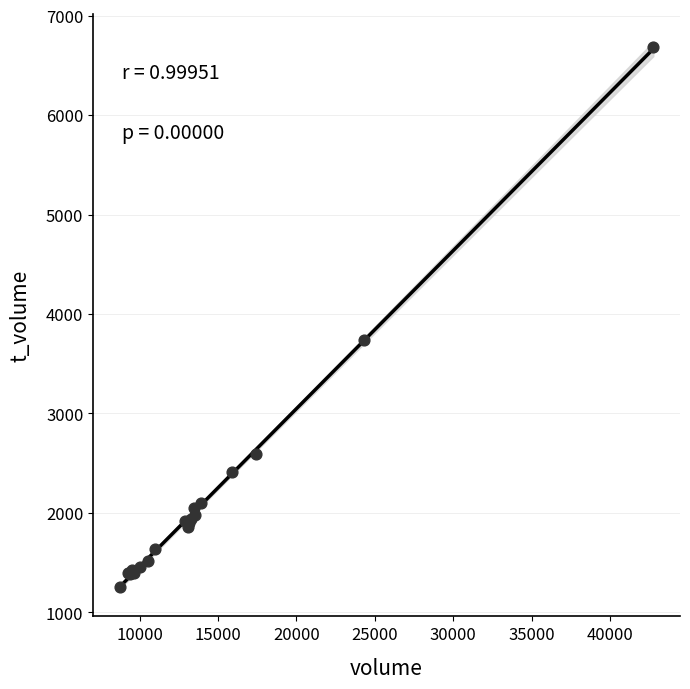

What Y value in the scatter plot is closest to 3972?

3740